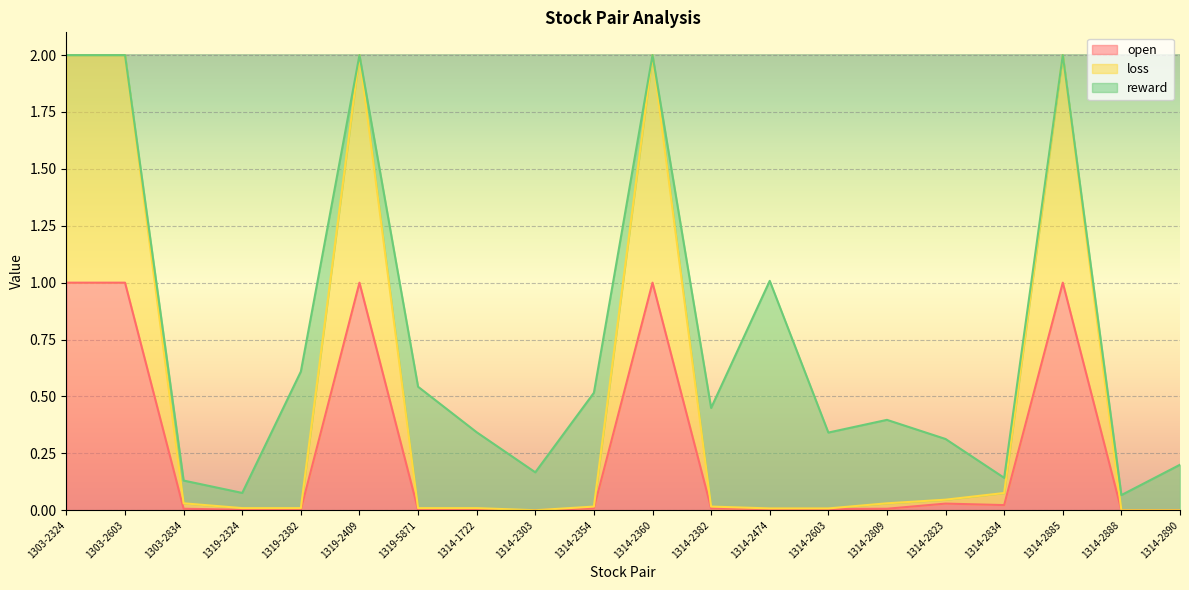

How many lines are shown in the chart?

3